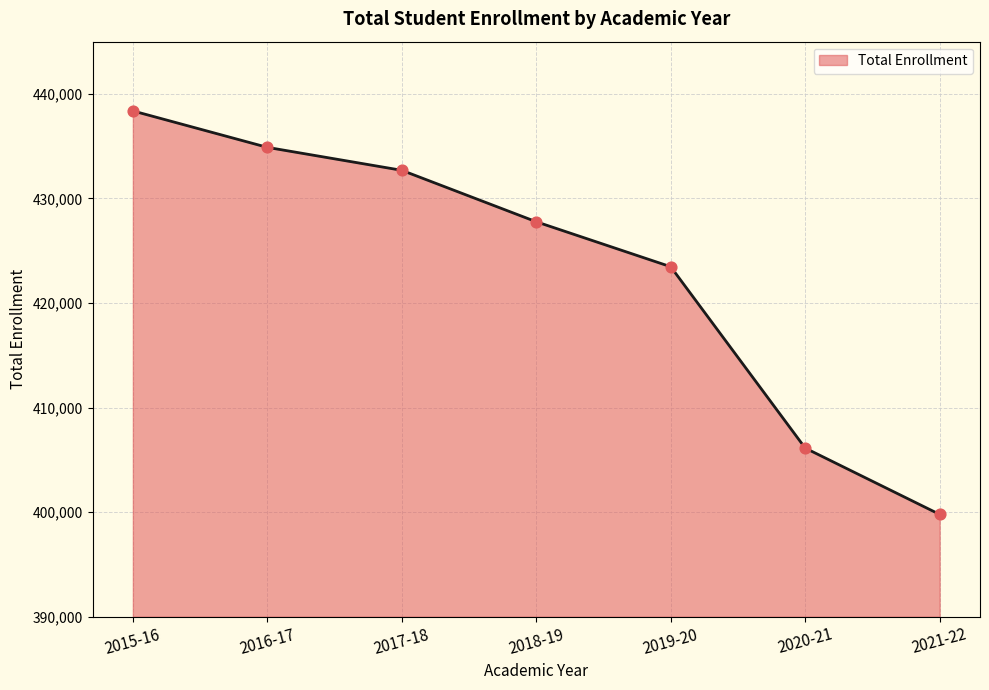

Between 2020-21 and 2016-17, which is larger?

2016-17